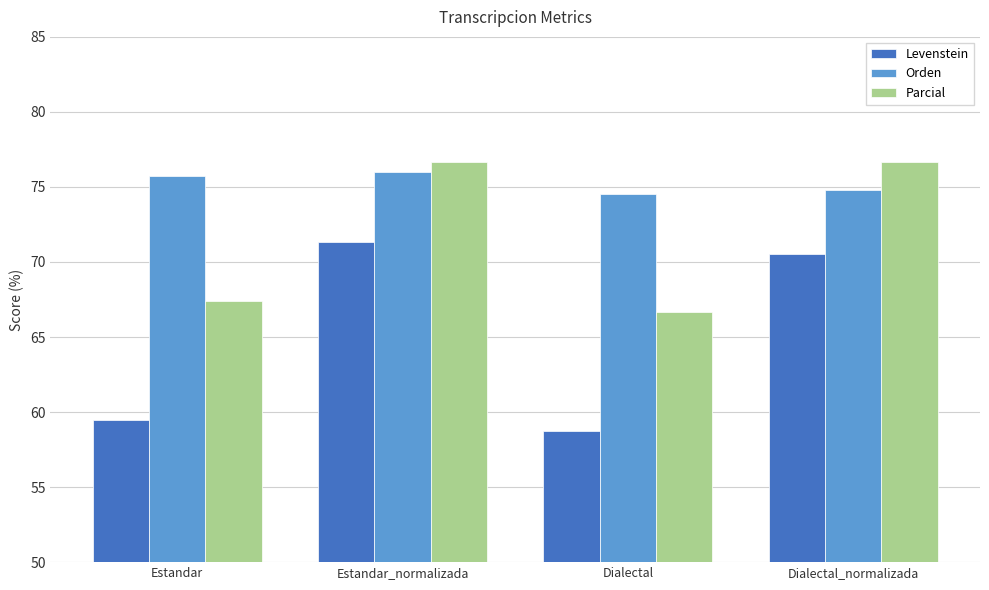

How many bars are there in each group?

3